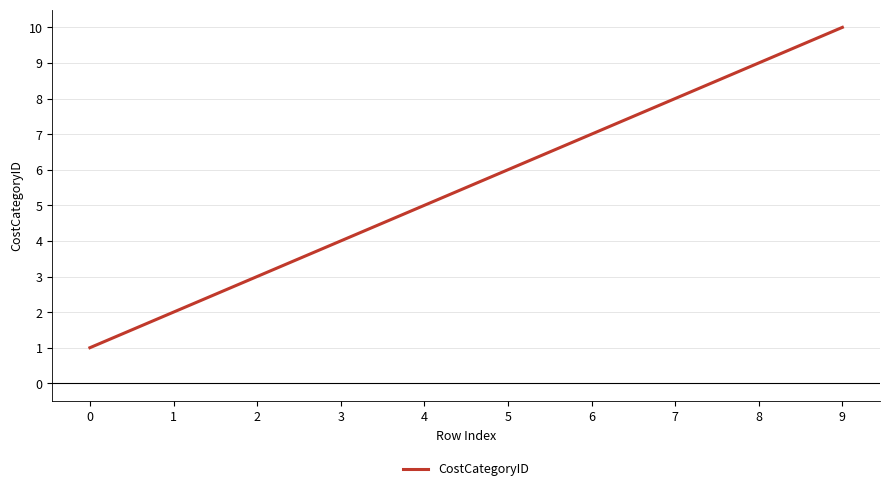

How many lines are shown in the chart?

1